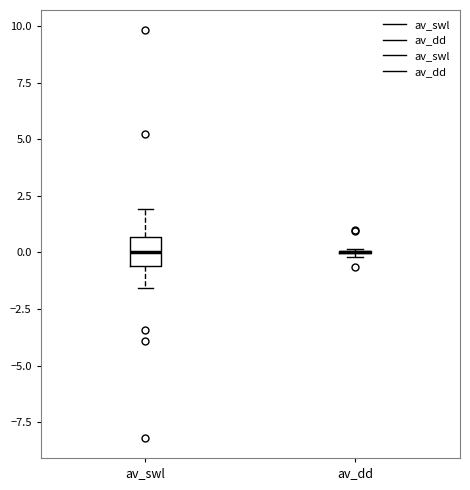

Comparing the boxes themselves (not the whiskers), which one is the tallest?

av_swl